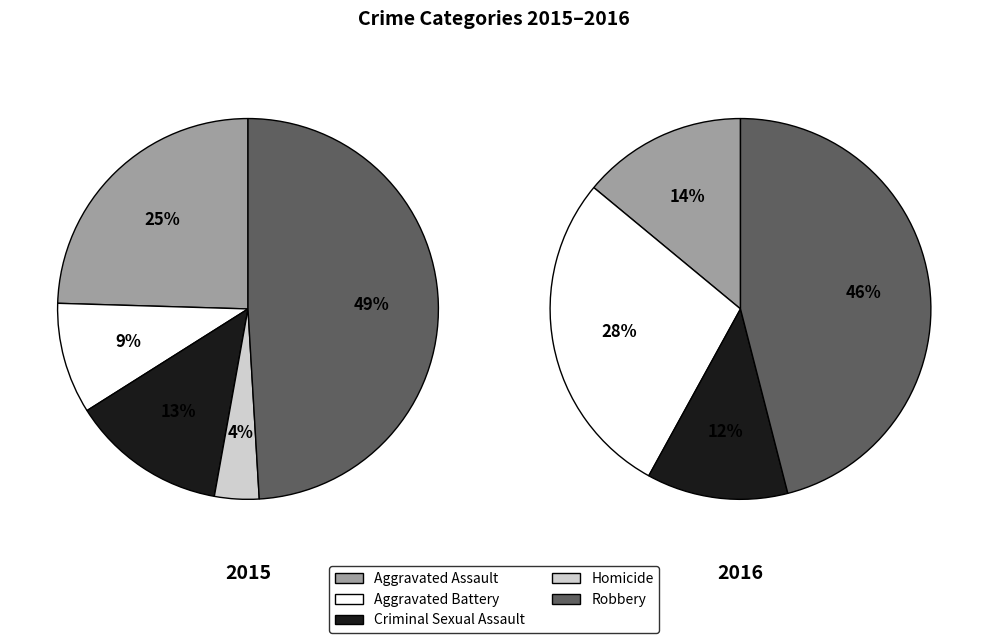

Is the sum of Aggravated Assault and Criminal Sexual Assault greater than half?

No